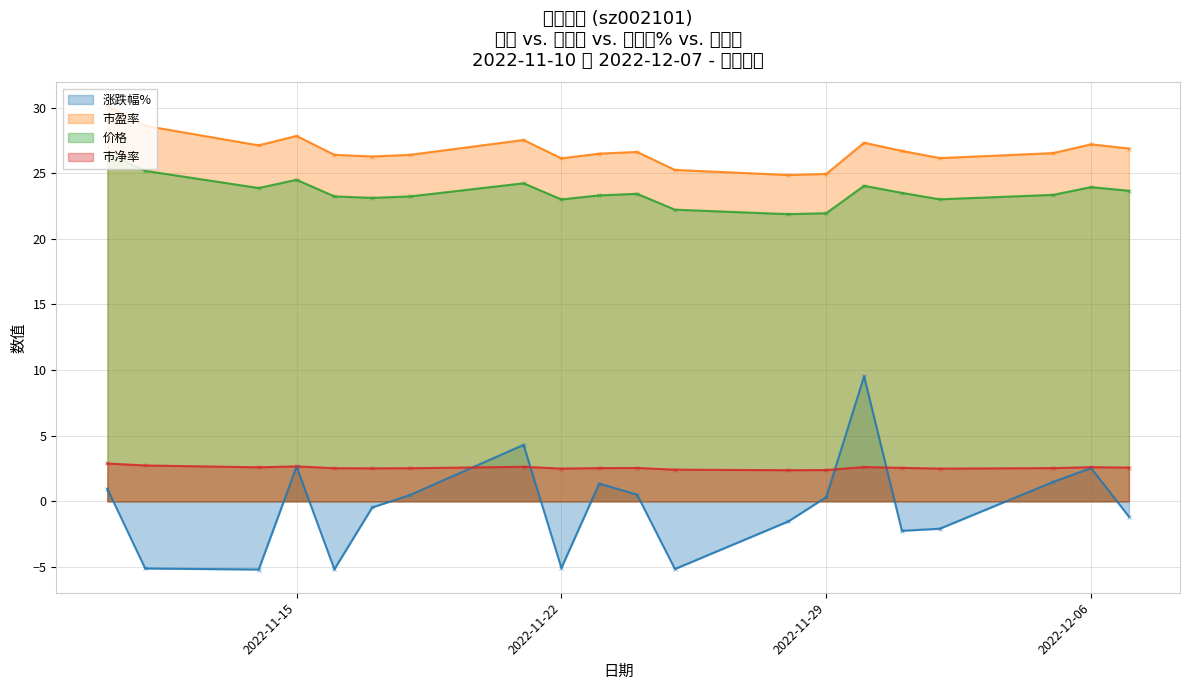

What is the total value across all series at 2022-11-22?

46.5